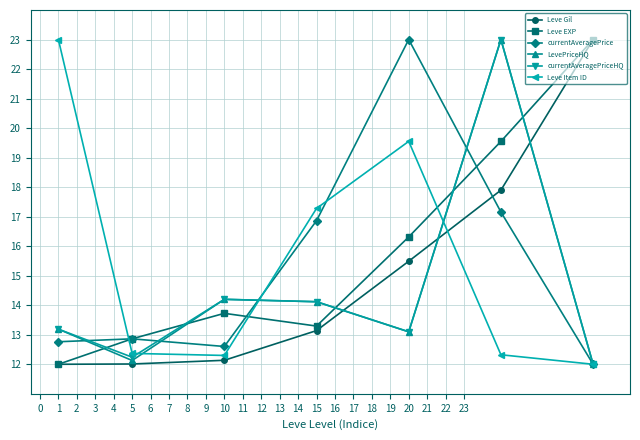

What is the highest value of the Leve EXP series?

23.0